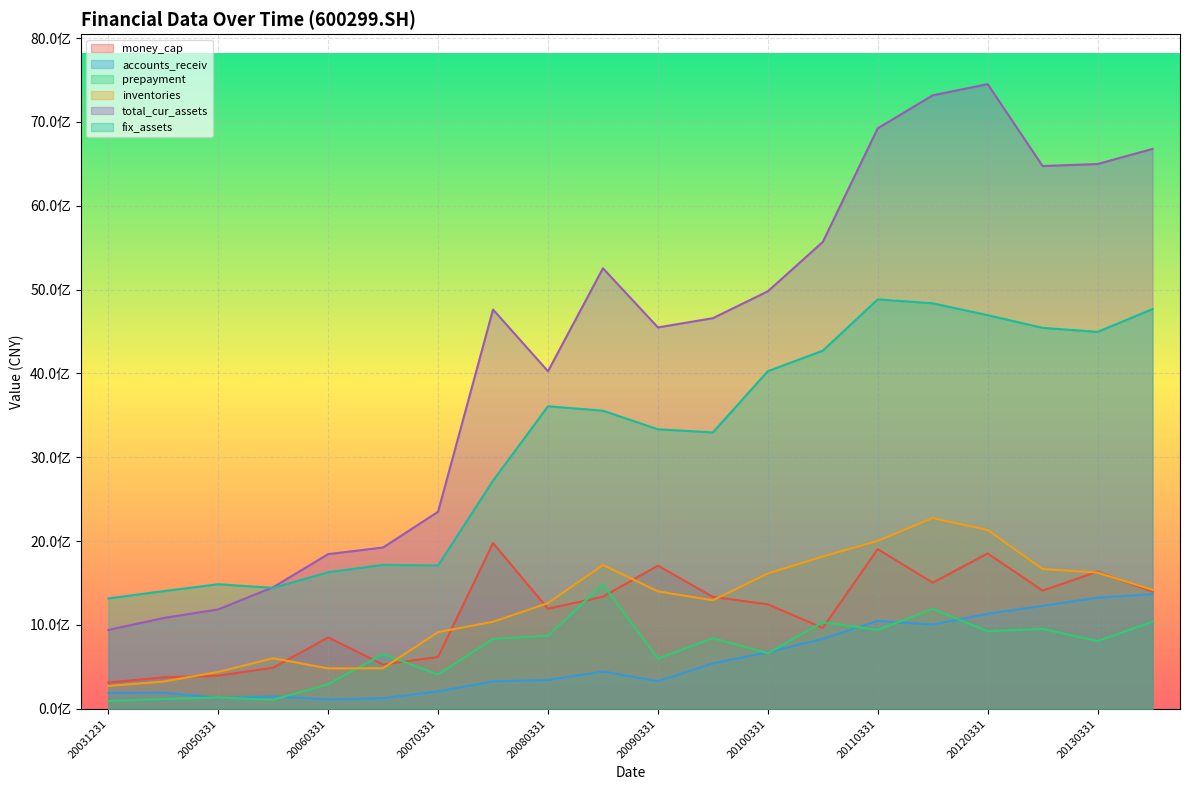

At which label does fix_assets first exceed 3555372329?

20080331